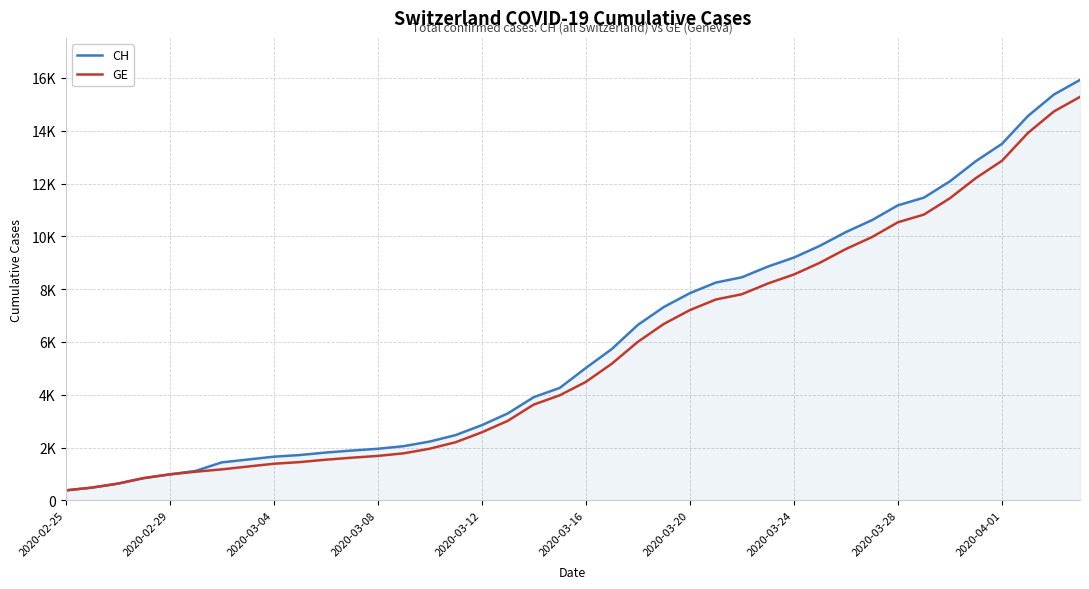

What is the greatest value displayed?

15926